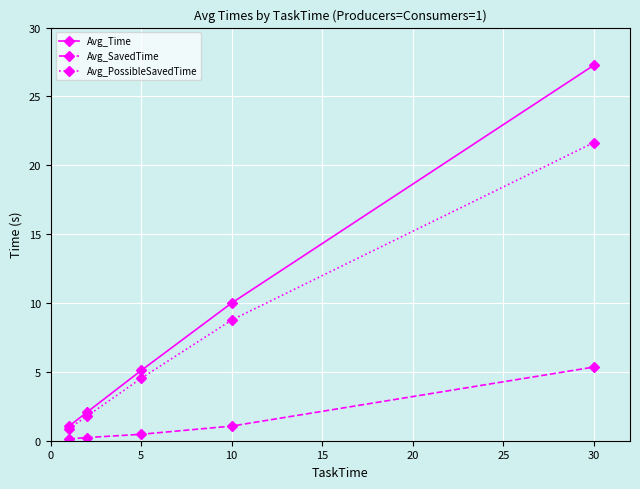

Which series has the largest range (max minus min)?

Avg_Time